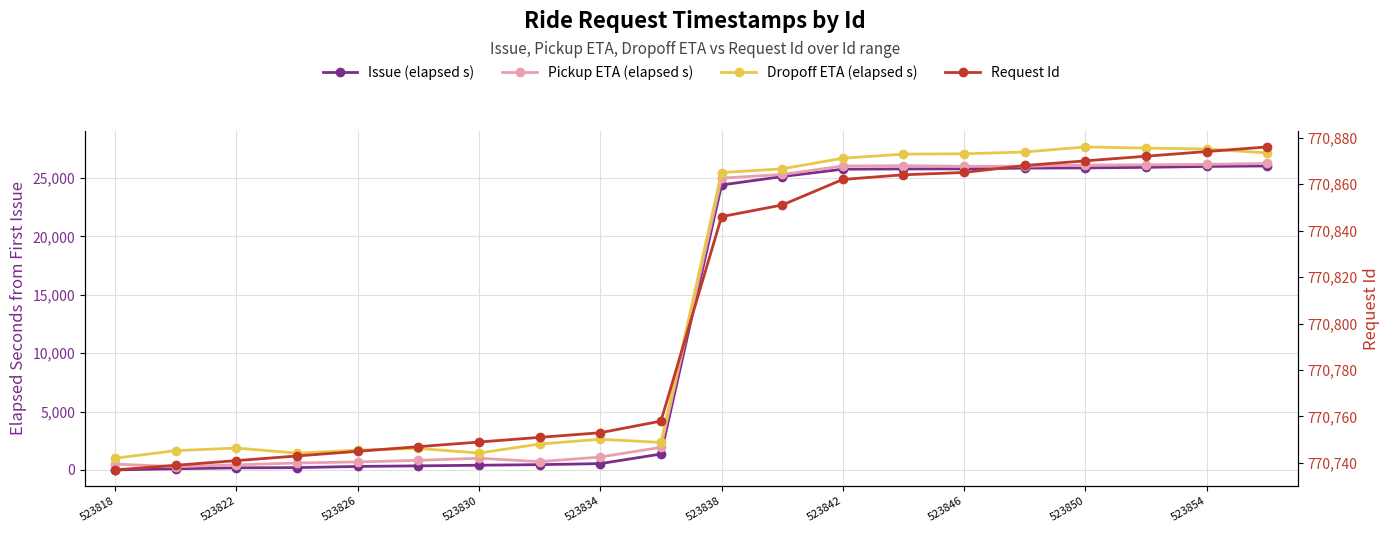

What position from the left is 11?

12